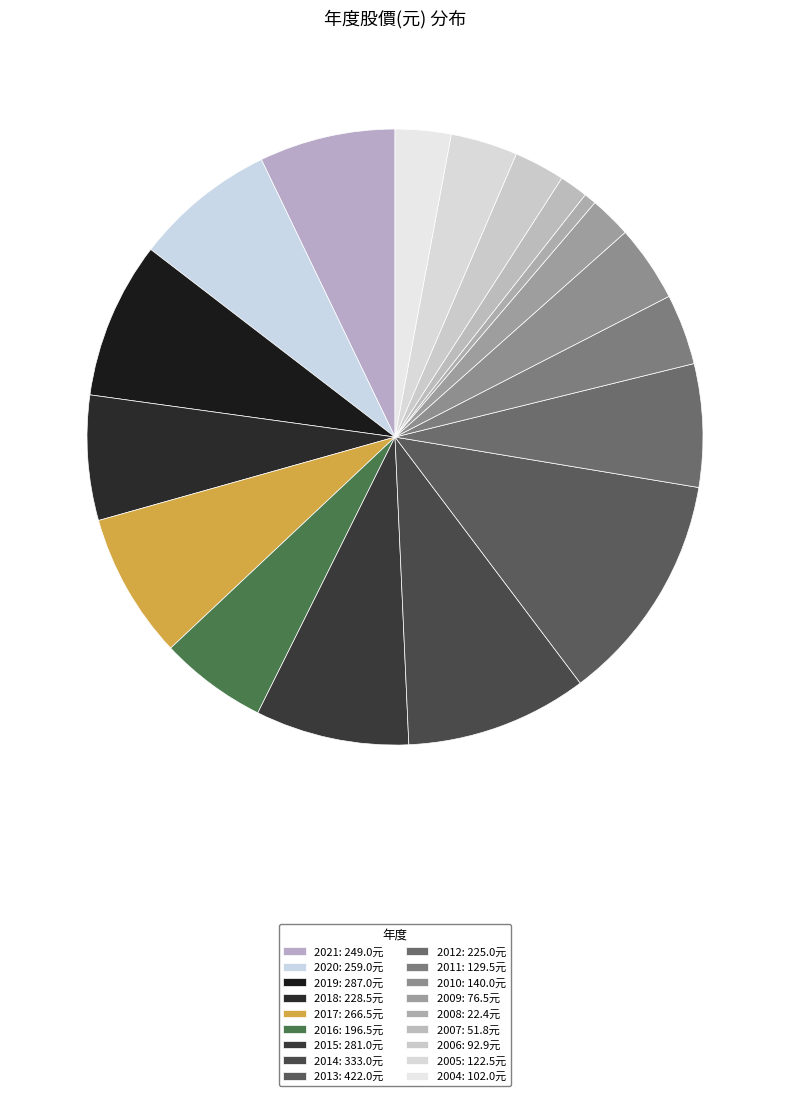

How many segments does this pie chart have?

18